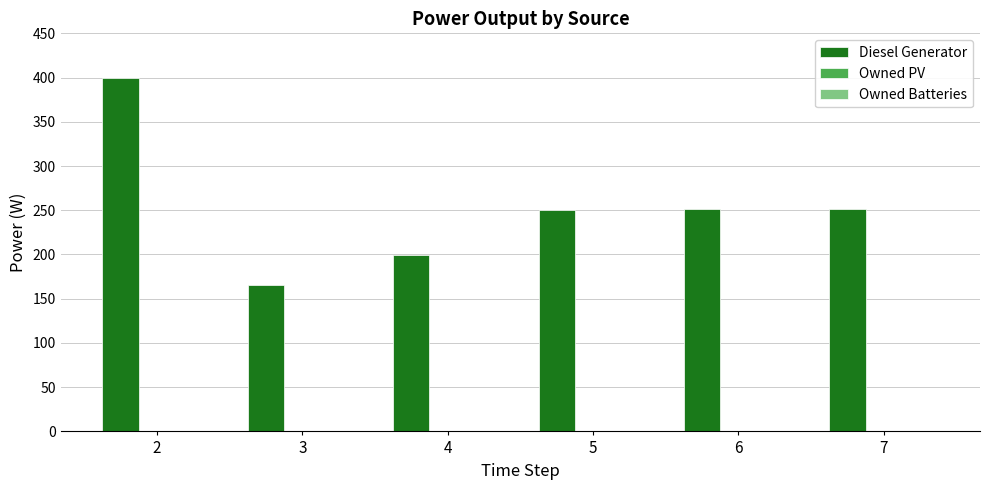

Read the value at 5.

250.0